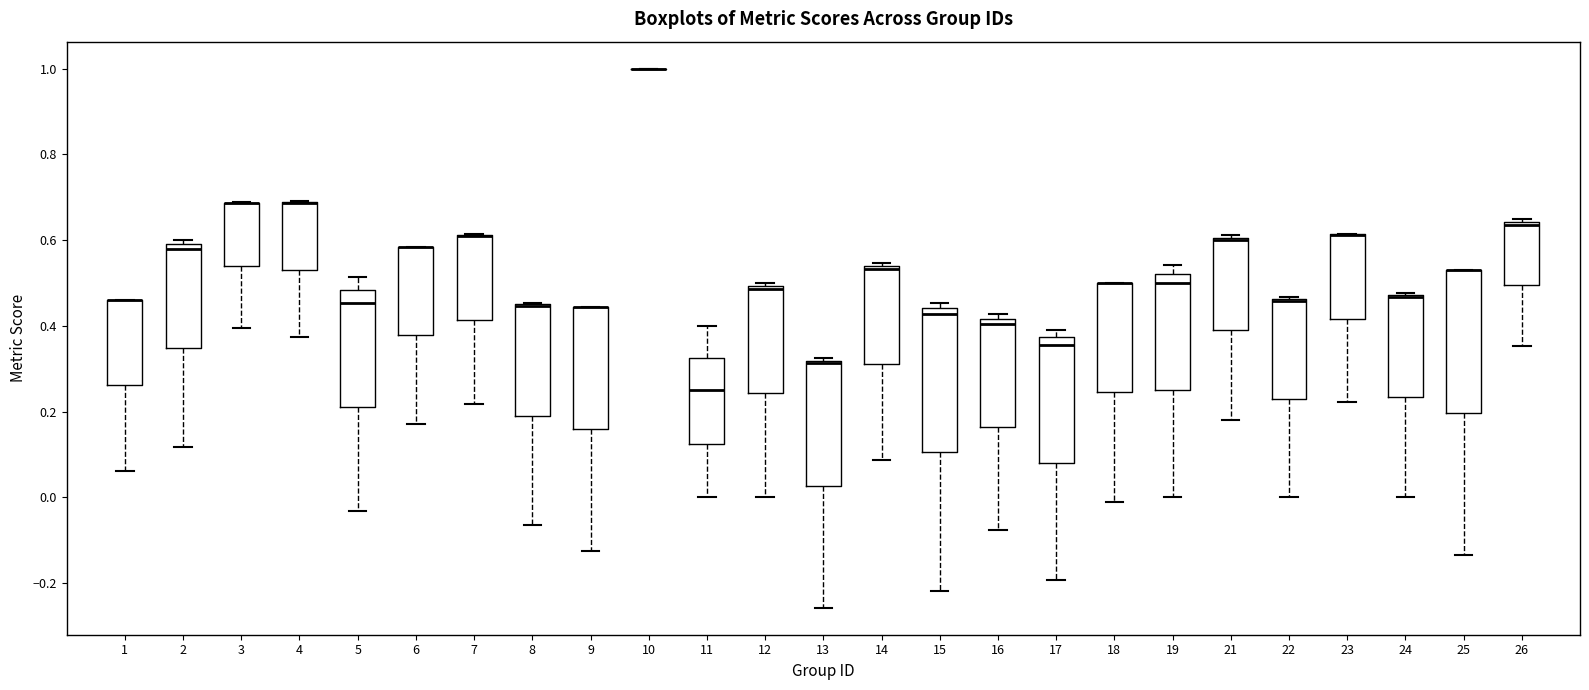

Reading left to right, read every box against the y-axis: the position of its median line, the range the box covers, and the ends of its whiskers. The values are not printed on the chart, so give them approximately, as read against the axis.

1: median 0.46 (drawn on the box's upper edge), box 0.26 to 0.46, whiskers 0.06 to 0.46
2: median 0.58, box 0.34 to 0.60, whiskers 0.12 to 0.60 (just above the box's upper edge)
3: median 0.68 (drawn on the box's upper edge), box 0.54 to 0.68, whiskers 0.40 to 0.68
4: median 0.68 (drawn on the box's upper edge), box 0.54 to 0.68, whiskers 0.38 to 0.70
5: median 0.46, box 0.22 to 0.48, whiskers -0.04 to 0.52
6: median 0.58 (drawn on the box's upper edge), box 0.38 to 0.58, whiskers 0.18 to 0.58
7: median 0.62 (drawn on the box's upper edge), box 0.42 to 0.62, whiskers 0.22 to 0.62
8: median 0.44 (drawn on the box's upper edge), box 0.20 to 0.46, whiskers -0.06 to 0.46
9: median 0.44 (drawn on the box's upper edge), box 0.16 to 0.44, whiskers -0.12 to 0.44
10: box collapsed to a line at 1.00, whiskers 1.00 to 1.00
11: median 0.26, box 0.12 to 0.32, whiskers 0.00 to 0.40
12: median 0.48, box 0.24 to 0.50, whiskers 0.00 to 0.50 (just above the box's upper edge)
13: median 0.32 (just below the box's upper edge), box 0.02 to 0.32, whiskers -0.26 to 0.32 (just above the box's upper edge)
14: median 0.54 (just below the box's upper edge), box 0.32 to 0.54, whiskers 0.08 to 0.54 (just above the box's upper edge)
15: median 0.42, box 0.10 to 0.44, whiskers -0.22 to 0.46
16: median 0.40, box 0.16 to 0.42, whiskers -0.08 to 0.42 (just above the box's upper edge)
17: median 0.36, box 0.08 to 0.38, whiskers -0.20 to 0.40
18: median 0.50 (drawn on the box's upper edge), box 0.24 to 0.50, whiskers -0.02 to 0.50
19: median 0.50, box 0.26 to 0.52, whiskers 0.00 to 0.54
21: median 0.60, box 0.40 to 0.60, whiskers 0.18 to 0.62
22: median 0.46 (drawn on the box's upper edge), box 0.22 to 0.46, whiskers 0.00 to 0.46
23: median 0.62 (drawn on the box's upper edge), box 0.42 to 0.62, whiskers 0.22 to 0.62
24: median 0.46 (drawn on the box's upper edge), box 0.24 to 0.48, whiskers 0.00 to 0.48
25: median 0.52 (drawn on the box's upper edge), box 0.20 to 0.52, whiskers -0.14 to 0.52
26: median 0.64 (just below the box's upper edge), box 0.50 to 0.64, whiskers 0.36 to 0.64 (just above the box's upper edge)